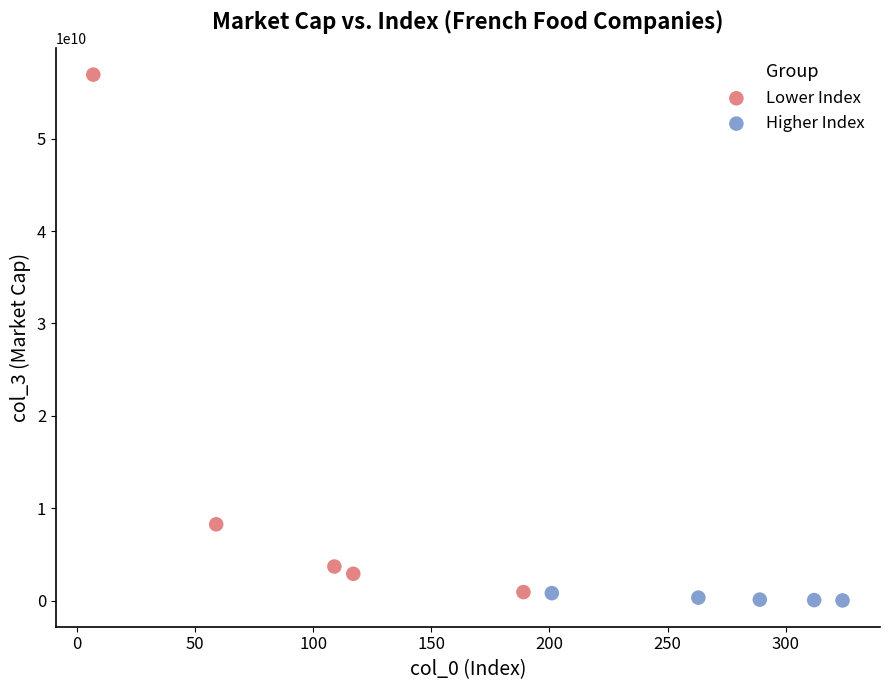

Which series contains the lowest Y value?

Higher Index